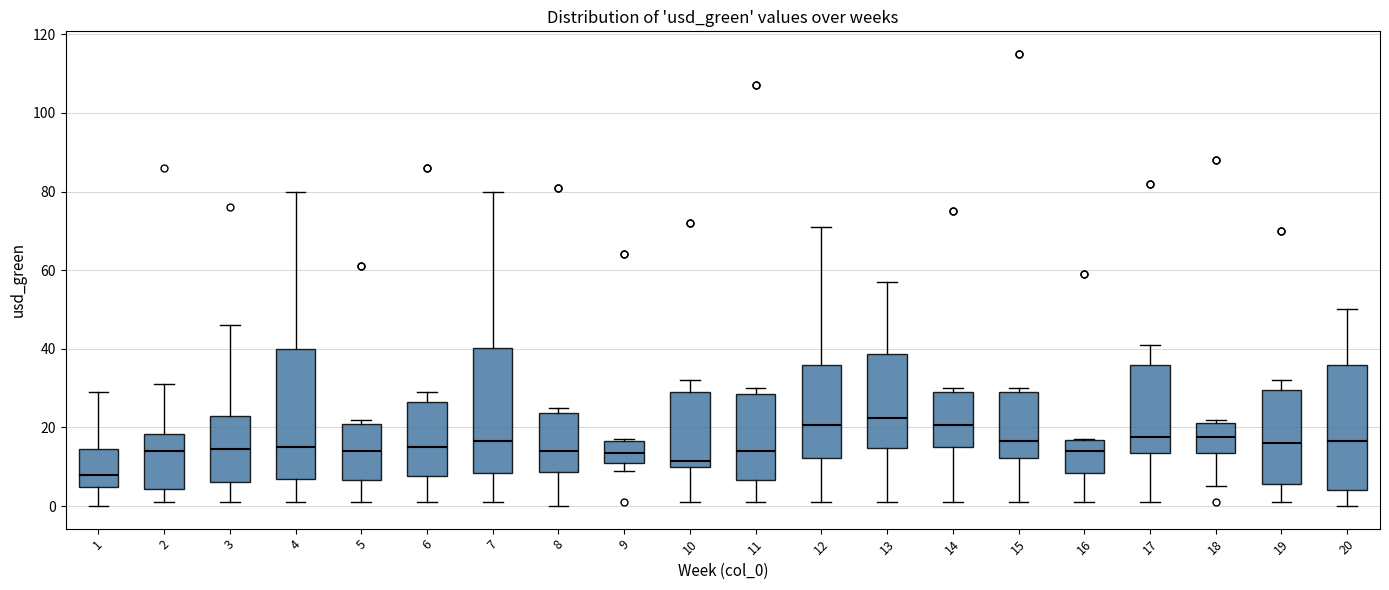

Where is the lower edge of the box at x = 20 on the y-axis? The values are not printed on the chart, so give them approximately, as read against the axis.

4